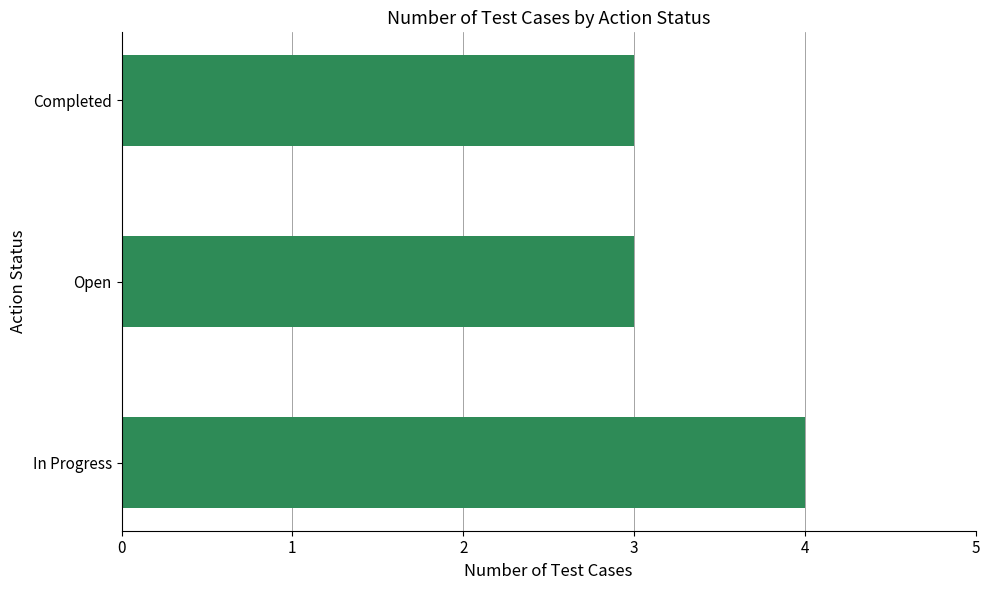

What is the difference between the maximum and minimum values?

1